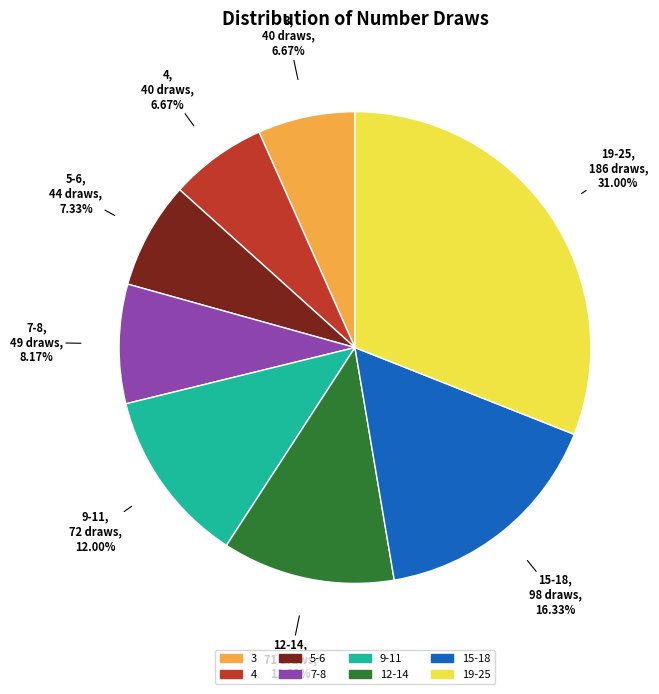

Is there any slice that represents more than half of the pie?

No